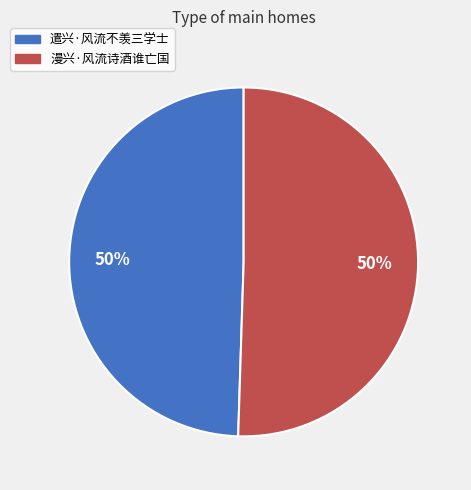

To the nearest percent, what is the combined percentage of 漫兴·风流诗酒谁亡国 and 遣兴·风流不羡三学士?

100%